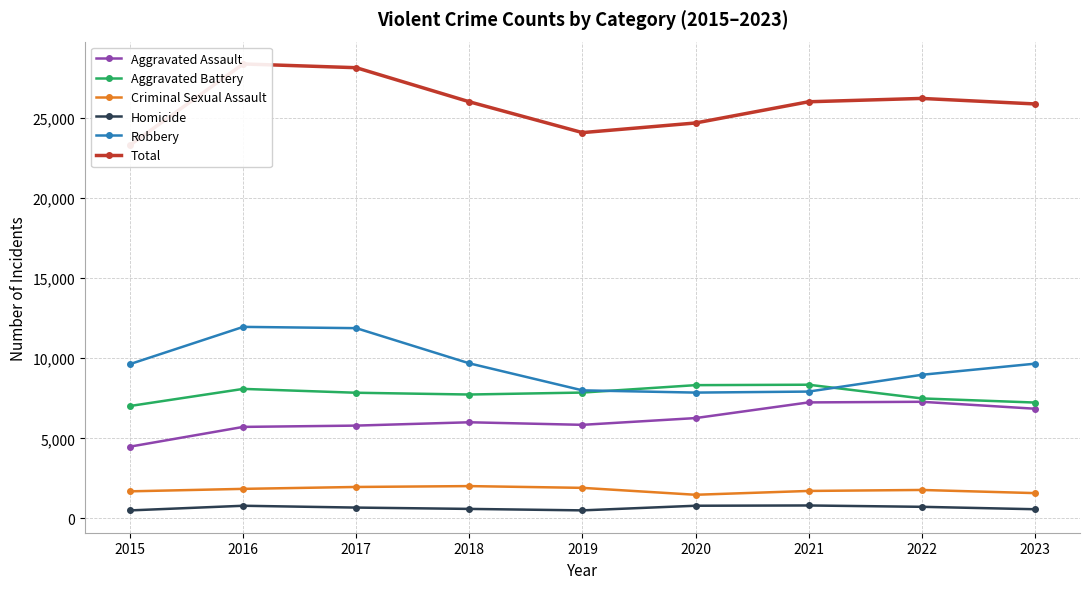

At how many categories does at least one series exceed 973?

9